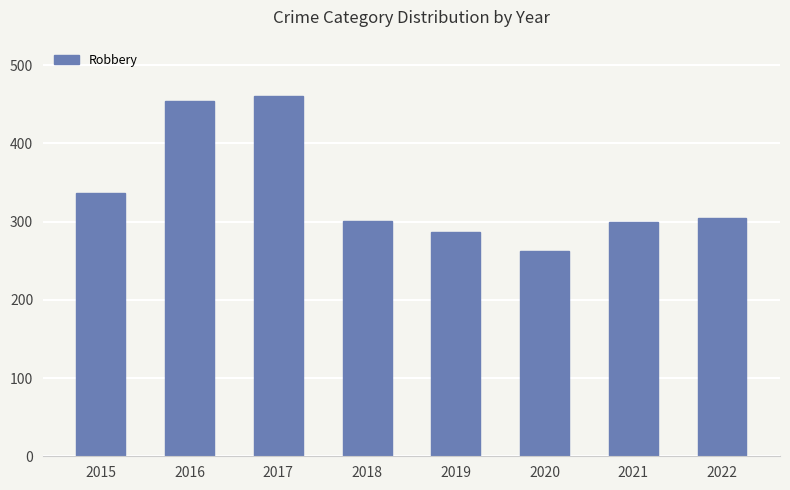

What is the change in value from 2017 to 2020?

-197